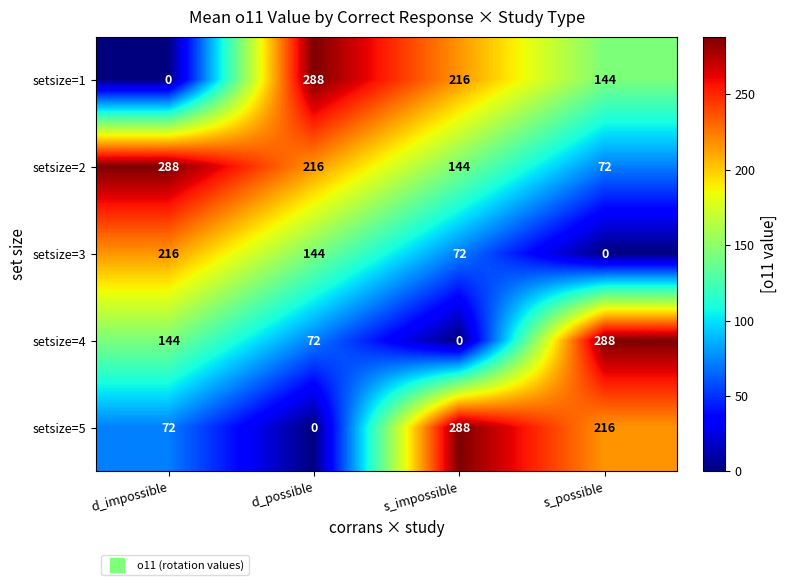

Where is setsize=1 nearest to the value 144?

s_possible